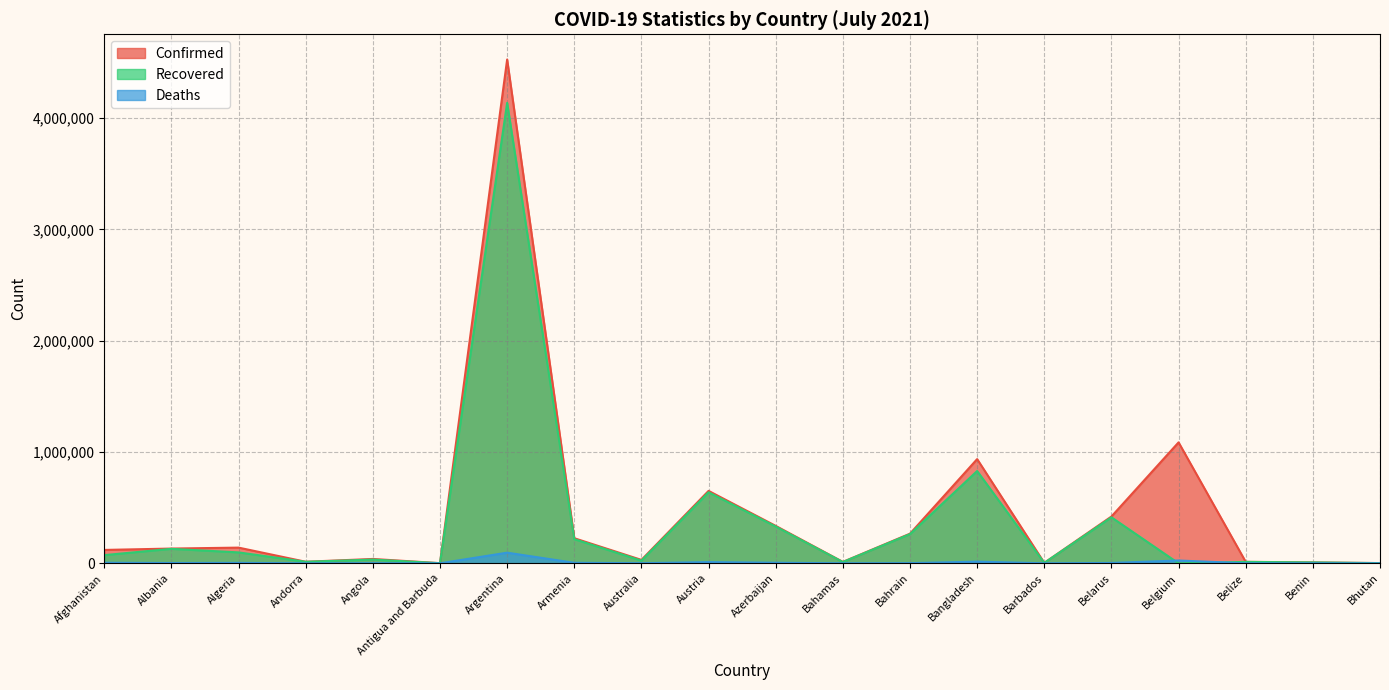

Where is the first local maximum for Deaths?

Algeria